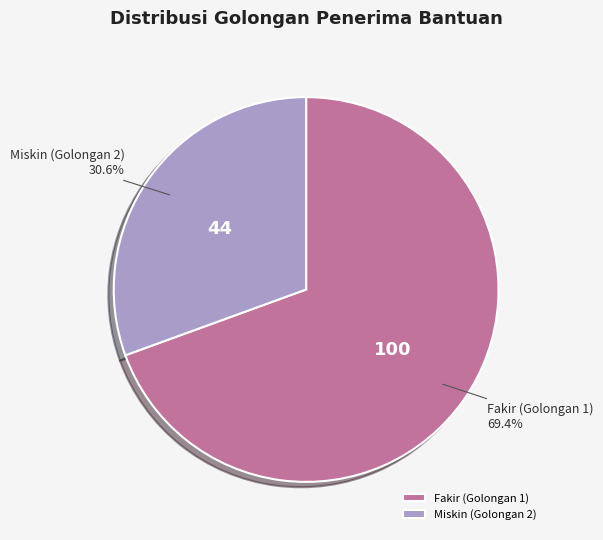

To the nearest percent, what is the difference between the largest and smallest slice percentages?

39%